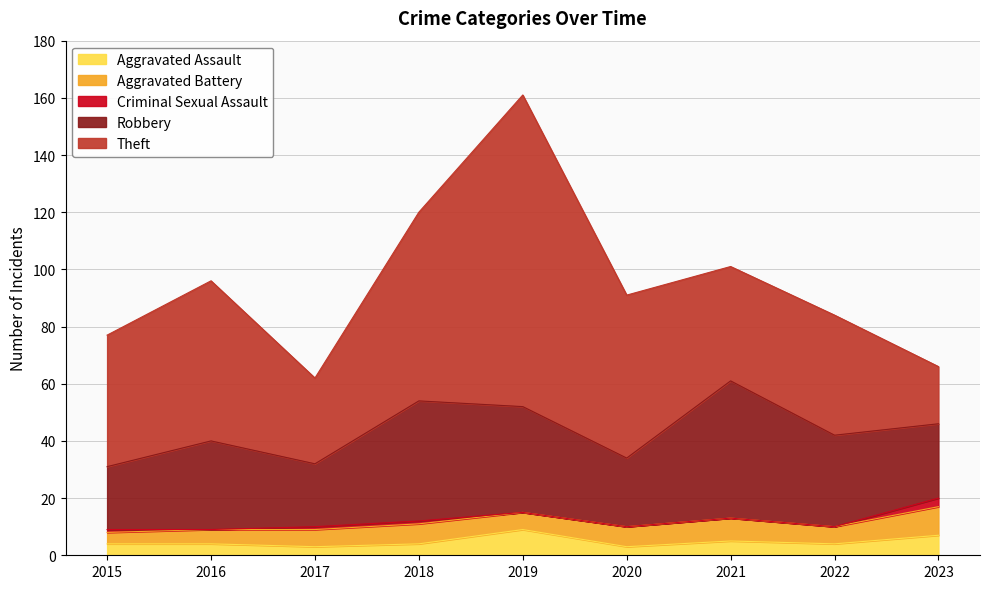

What is the approximate value of Aggravated Assault at 2019?

9